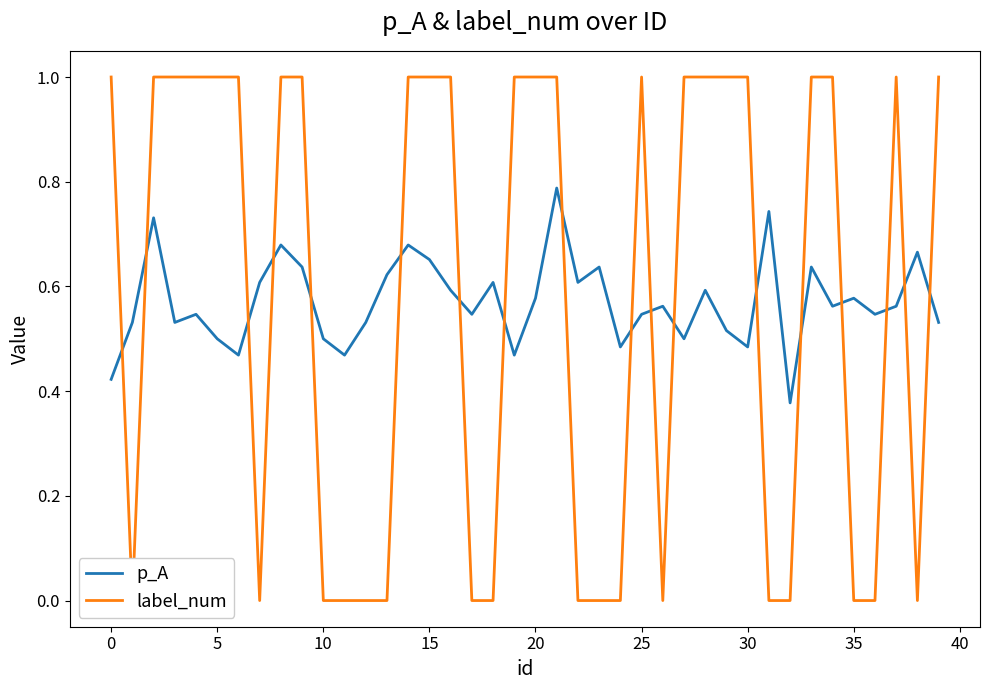

The value of label_num at 31 is 0.4. True or false?

False